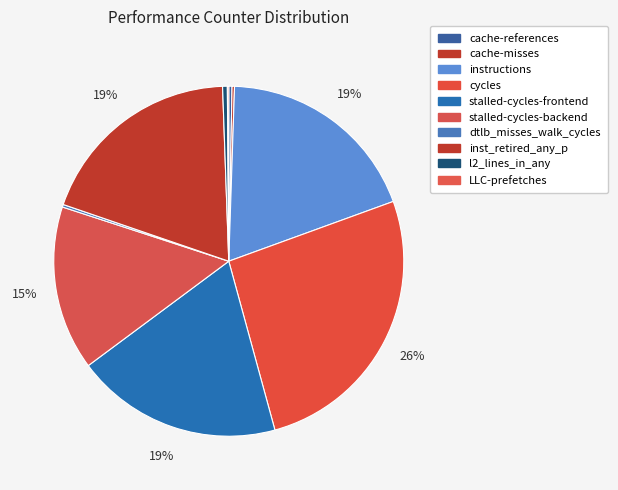

Which slice is the smallest?

LLC-prefetches